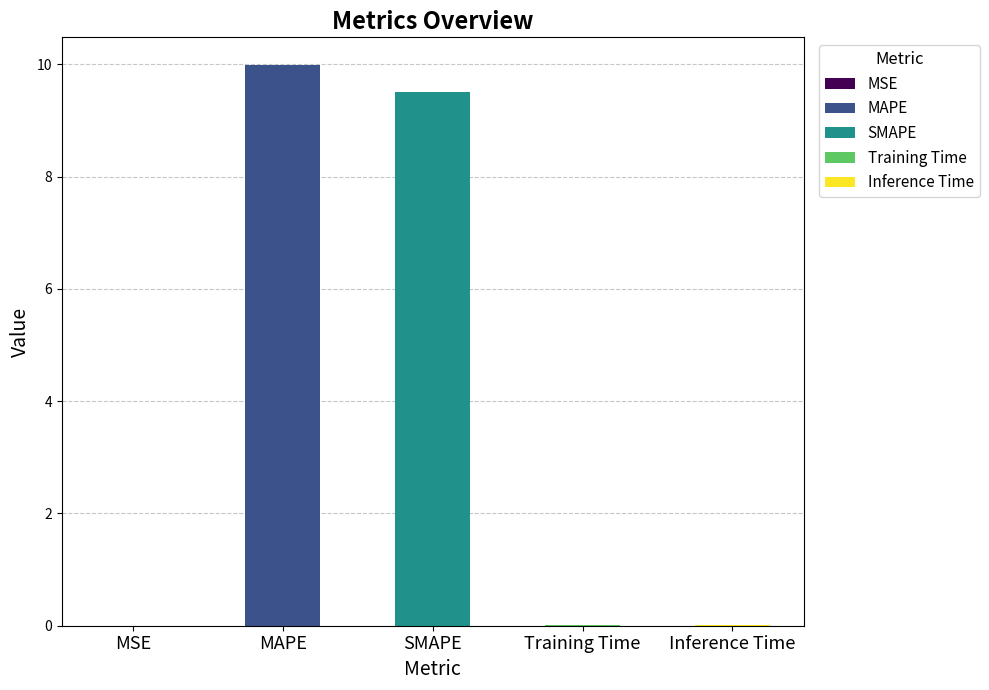

What is the greatest value displayed?

10.0